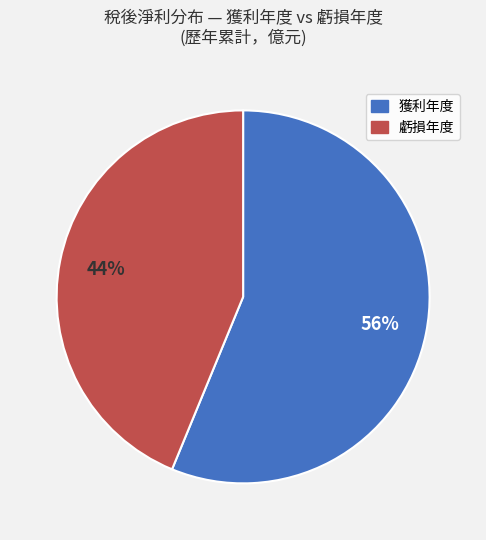

How many segments does this pie chart have?

2